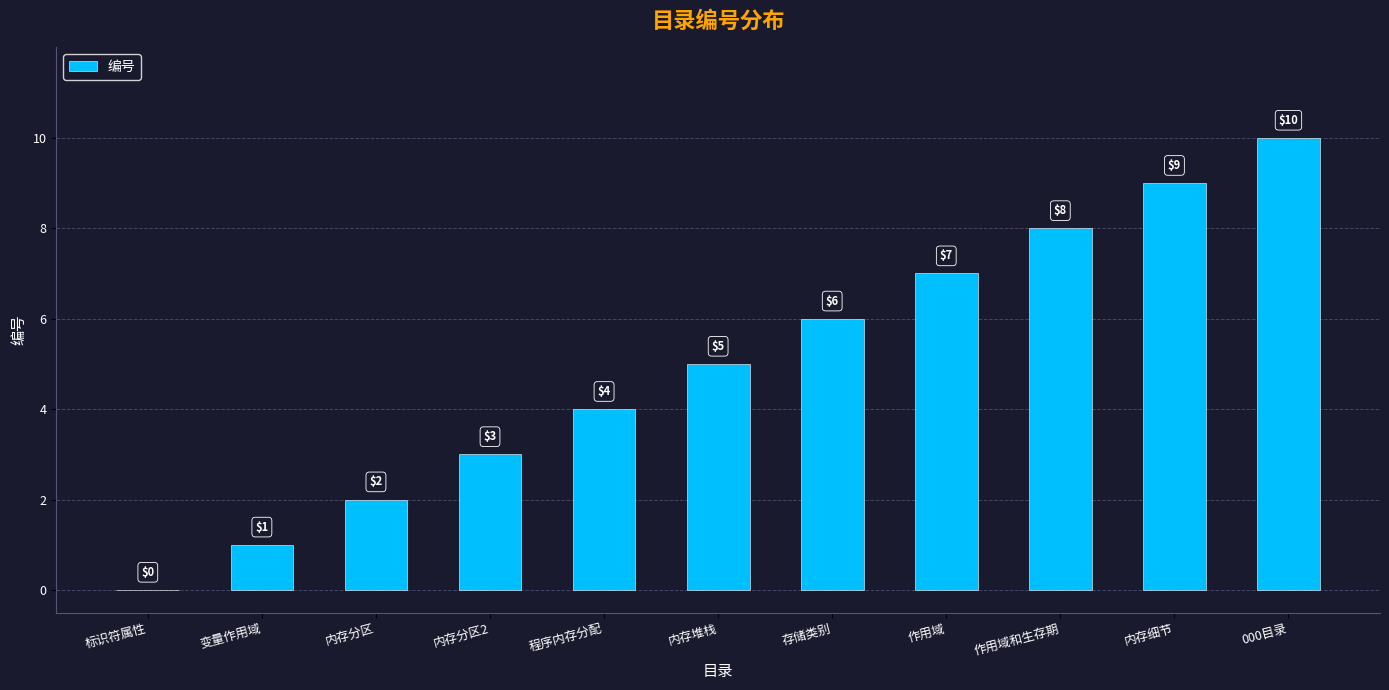

Which has a higher value, 变量作用域 or 000目录?

000目录